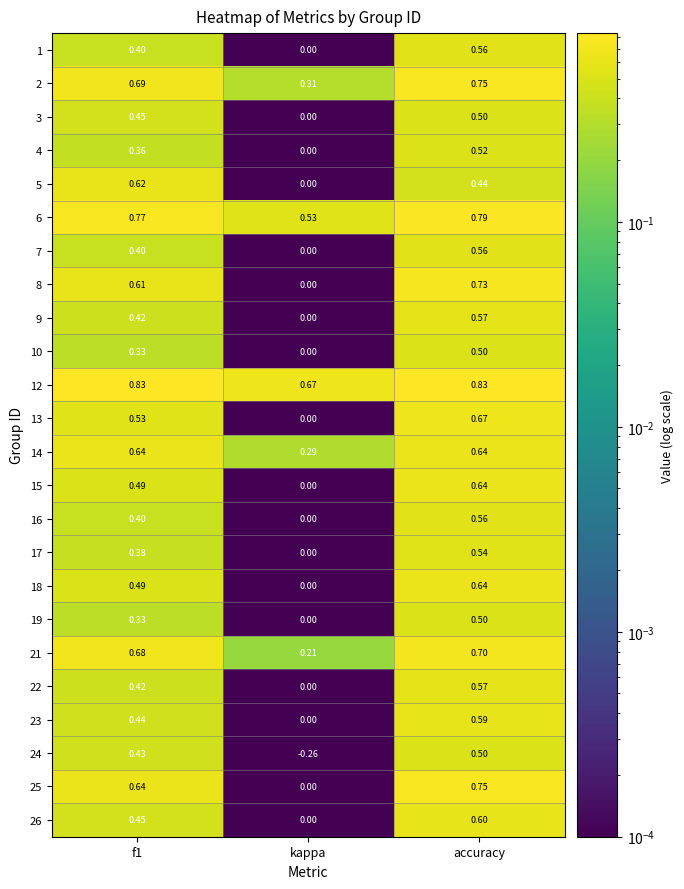

Is the value of 14 at accuracy greater than the value of 2 at f1?

No